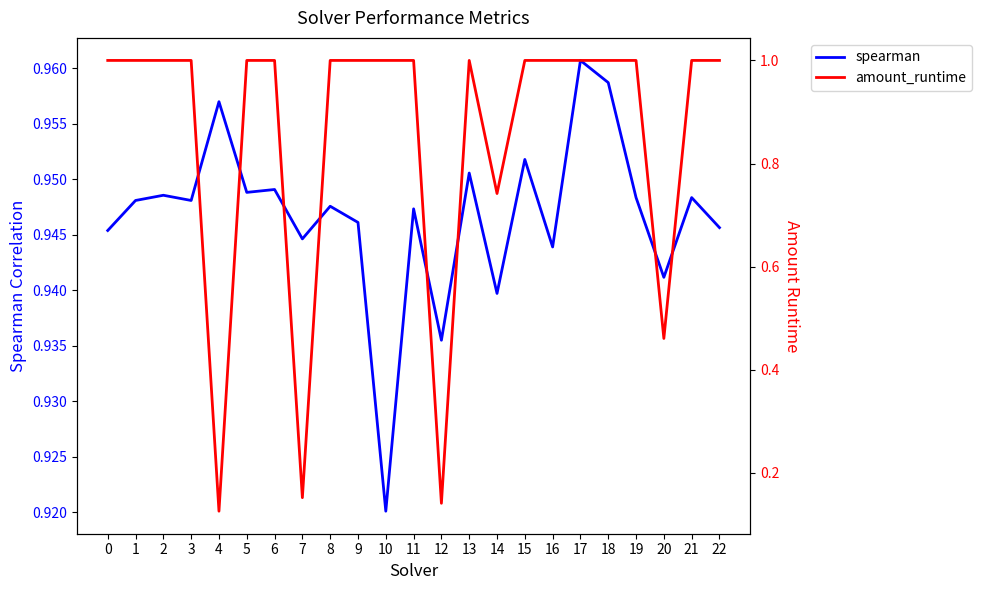

At 17, list the series in order from smallest to largest.

spearman, amount_runtime